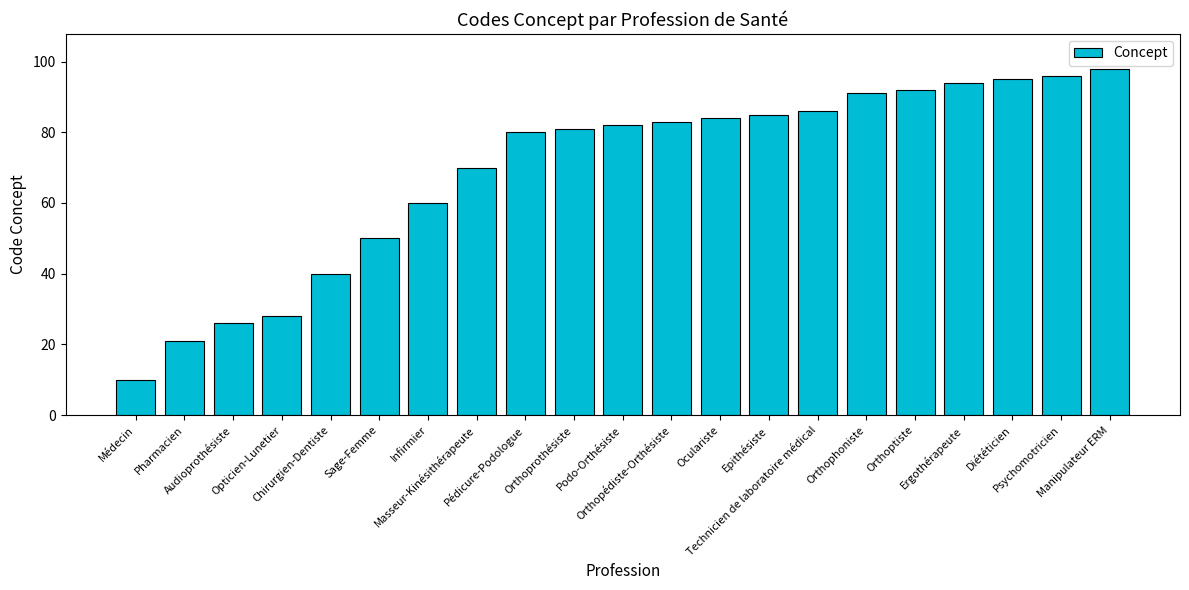

Which category has the lowest value across all series?

Médecin